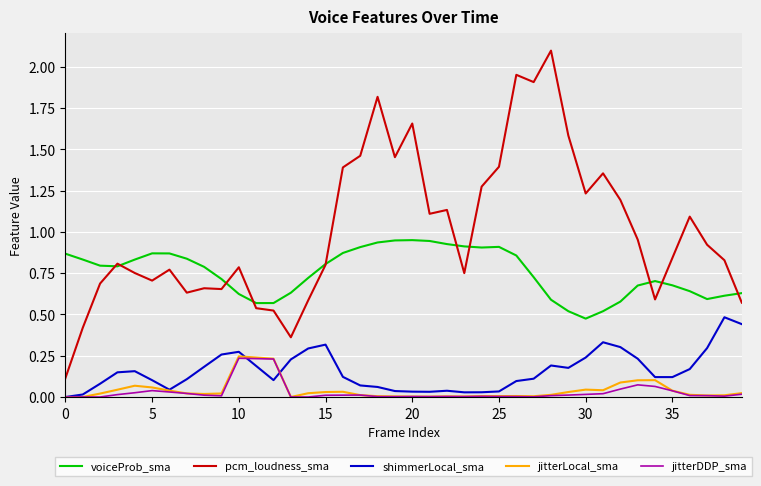

What is the maximum value shown in the chart?

2.1